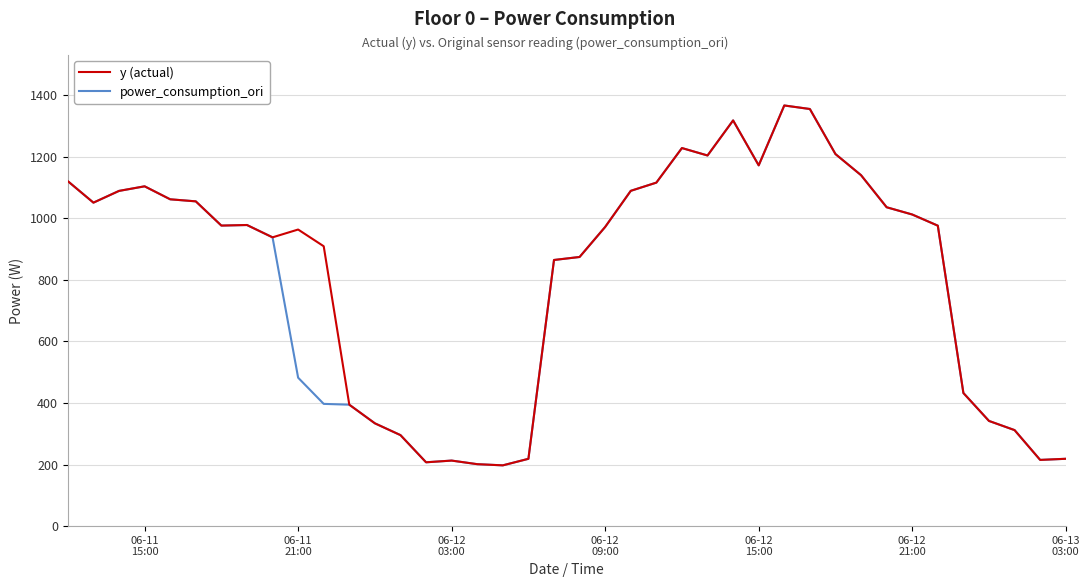

What is the maximum value shown in the chart?

1366.0